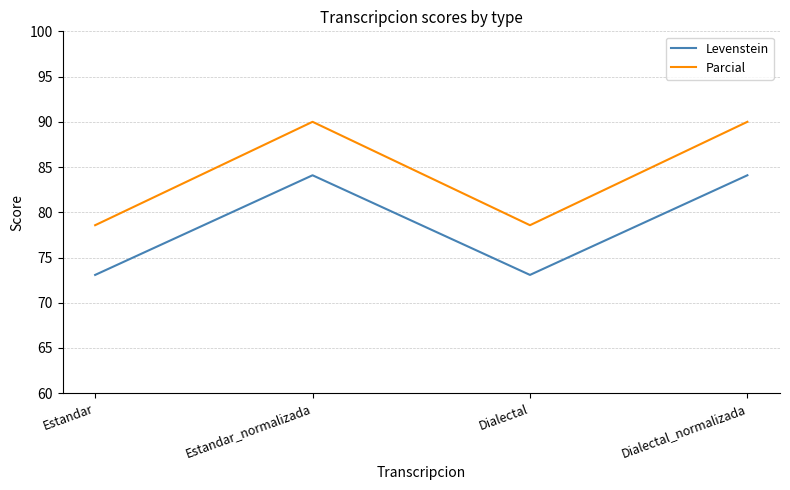

What position from the left is Estandar?

1